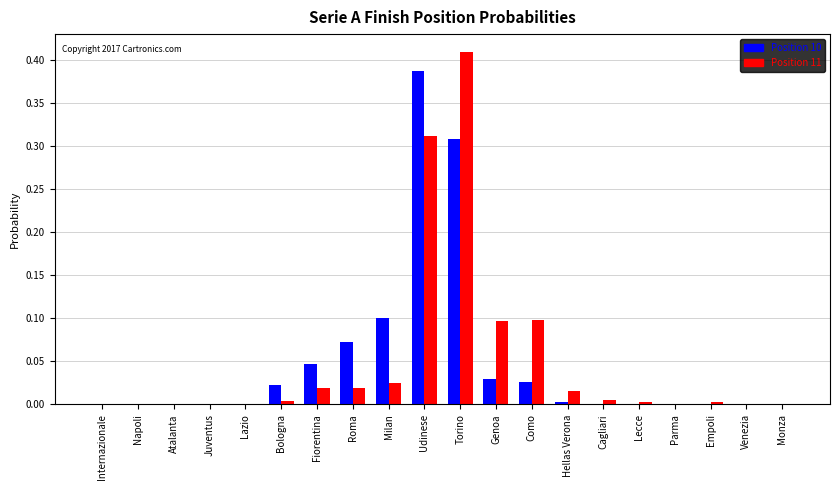

At which label does Position 11 reach its peak?

Torino